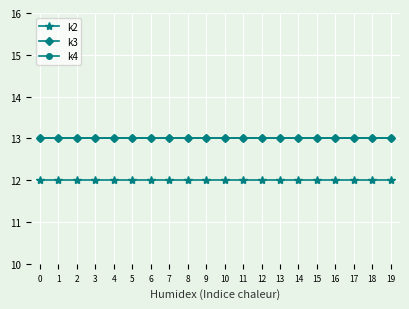

The value of k3 at 11 is 19. True or false?

False